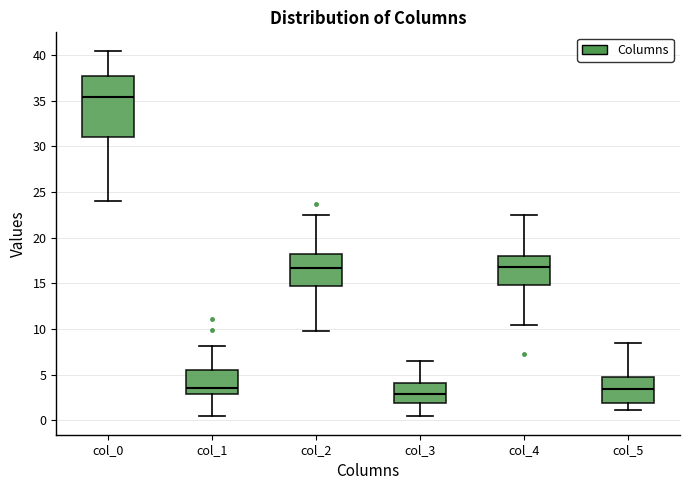

Reading left to right, read every box against the y-axis: the position of its median line, the range the box covers, and the ends of its whiskers. The values are not printed on the chart, so give them approximately, as read against the axis.

col_0: median 35.5, box 31.0 to 38.0, whiskers 24.0 to 40.5
col_1: median 3.5, box 3.0 to 5.5, whiskers 0.5 to 8.0
col_2: median 16.5, box 15.0 to 18.5, whiskers 10.0 to 22.5
col_3: median 3.0, box 2.0 to 4.0, whiskers 0.5 to 6.5
col_4: median 17.0, box 15.0 to 18.0, whiskers 10.5 to 22.5
col_5: median 3.5, box 2.0 to 4.5, whiskers 1.0 to 8.5